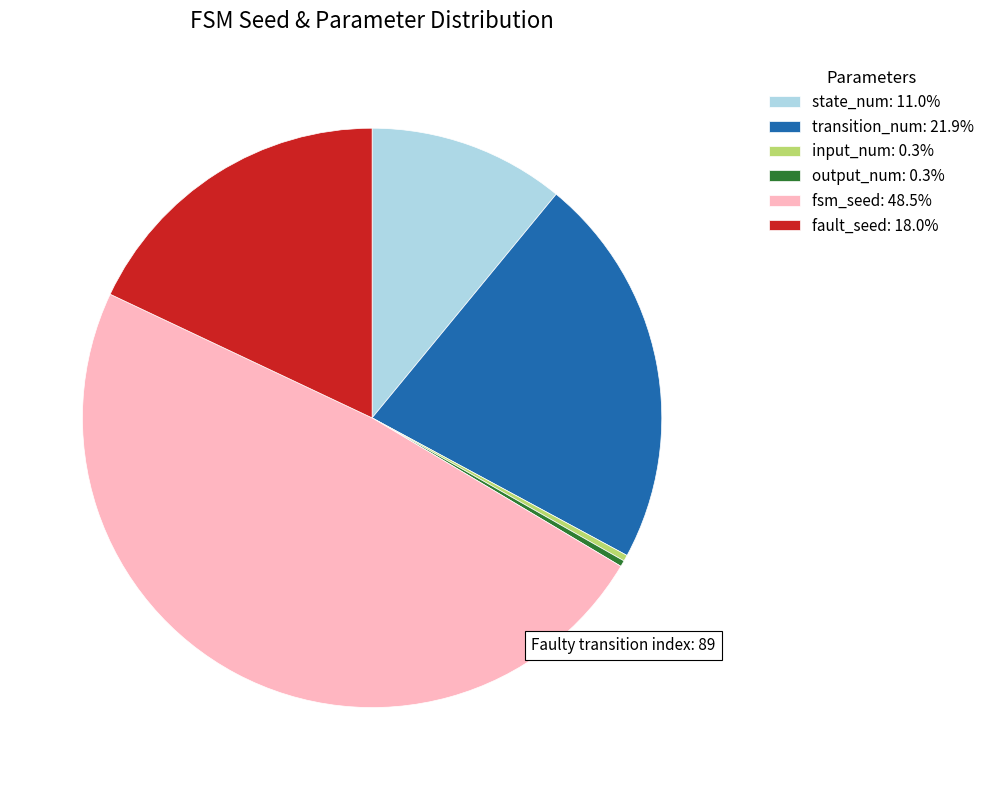

Between output_num and fsm_seed, which is larger?

fsm_seed